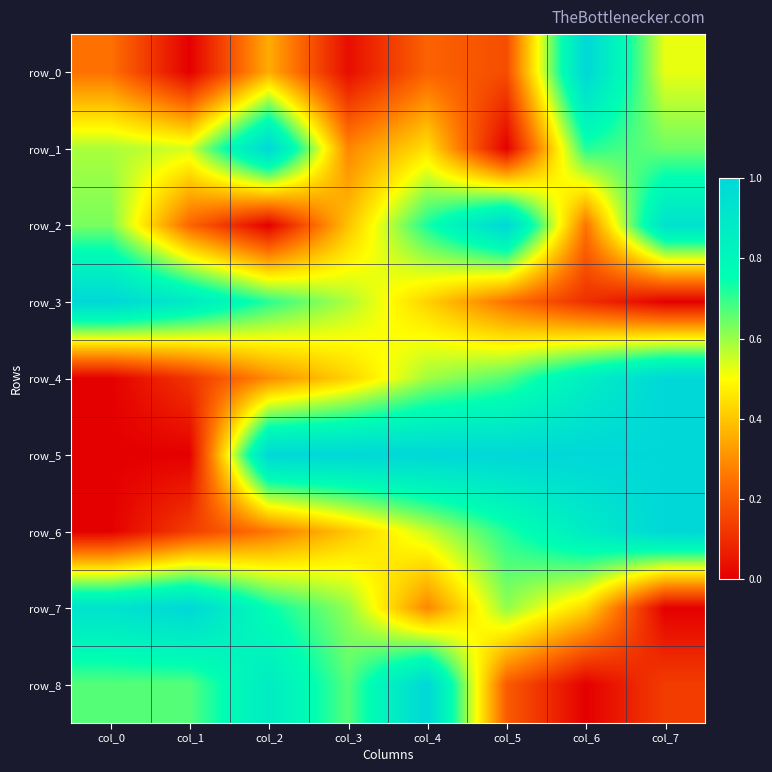

Which has a higher value, col_2 or col_7?

col_7